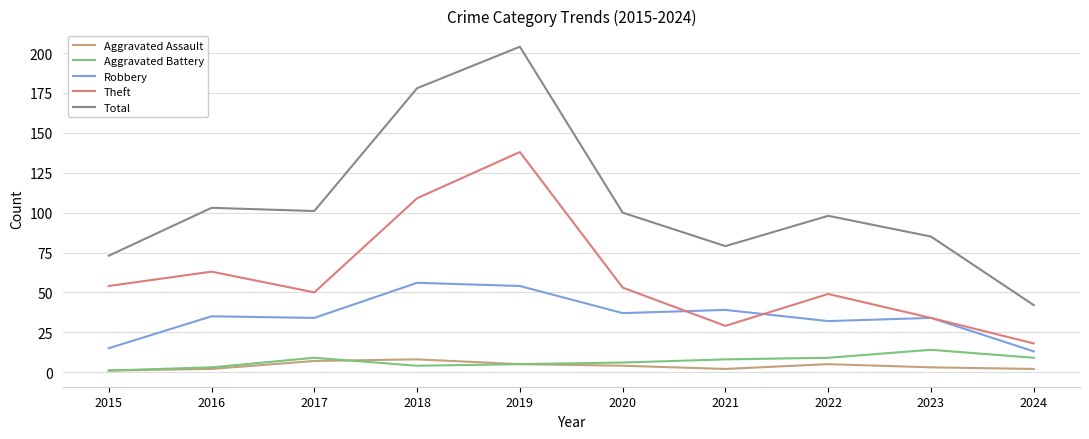

Reading left to right, transcribe all the data shown in this chart.

Aggravated Assault: 2015=1	2016=2	2017=7	2018=8	2019=5	2020=4	2021=2	2022=5	2023=3	2024=2
Aggravated Battery: 2015=1	2016=3	2017=9	2018=4	2019=5	2020=6	2021=8	2022=9	2023=14	2024=9
Robbery: 2015=15	2016=35	2017=34	2018=56	2019=54	2020=37	2021=39	2022=32	2023=34	2024=13
Theft: 2015=54	2016=63	2017=50	2018=109	2019=138	2020=53	2021=29	2022=49	2023=34	2024=18
Total: 2015=73	2016=103	2017=101	2018=178	2019=204	2020=100	2021=79	2022=98	2023=85	2024=42